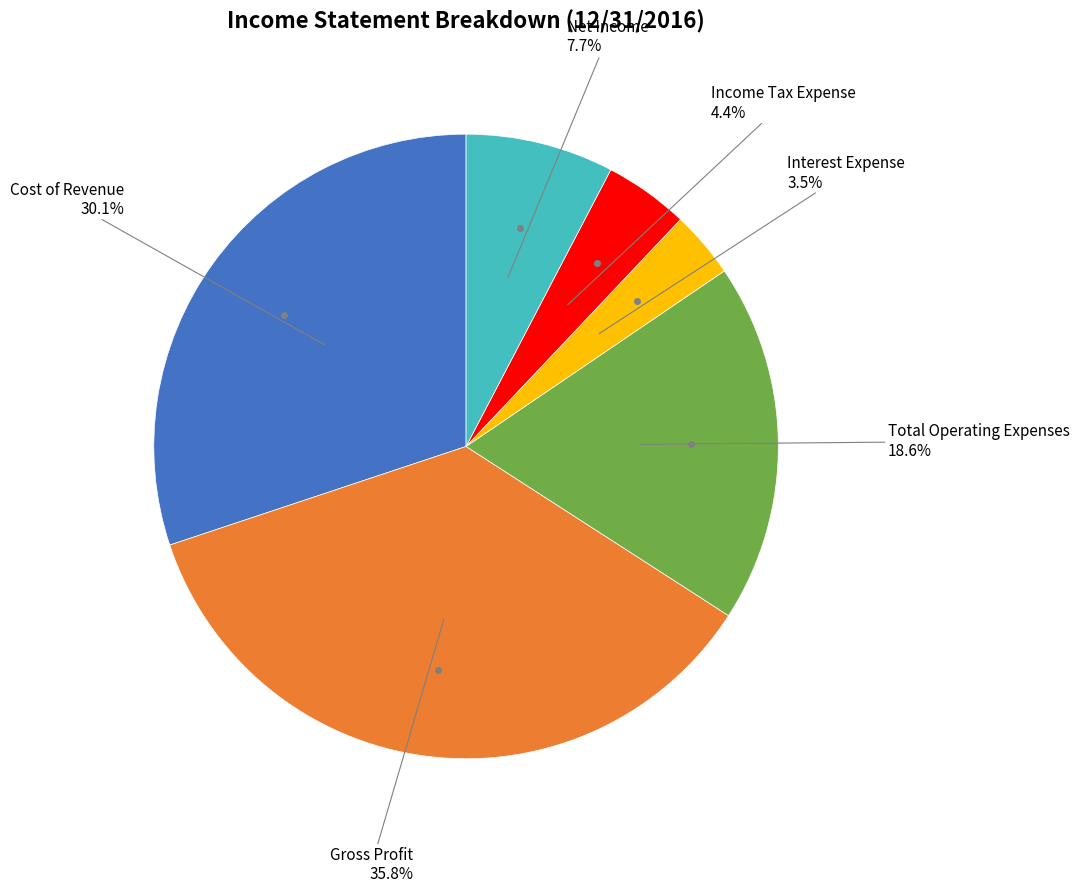

What percentage is the Cost of Revenue slice, to the nearest percent?

30%